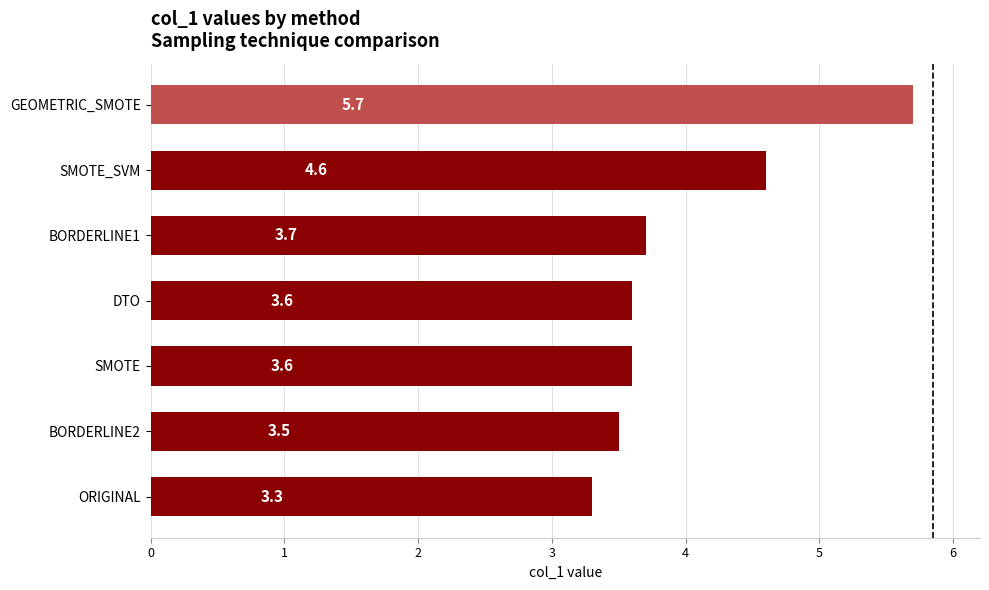

At which label is the value closest to 4?

BORDERLINE1